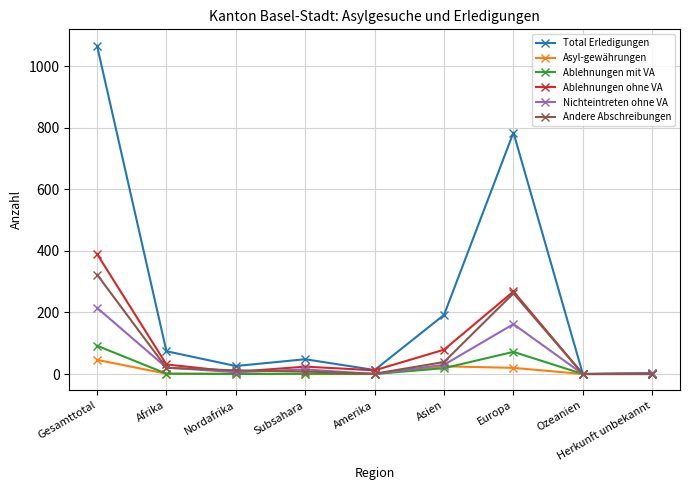

True or false: Ablehnungen ohne VA has more than 2 points higher than both neighbors.

False